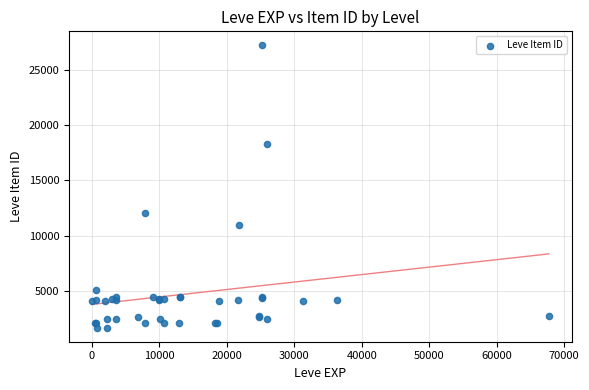

What Y value in the scatter plot is closest to 14448?

12018